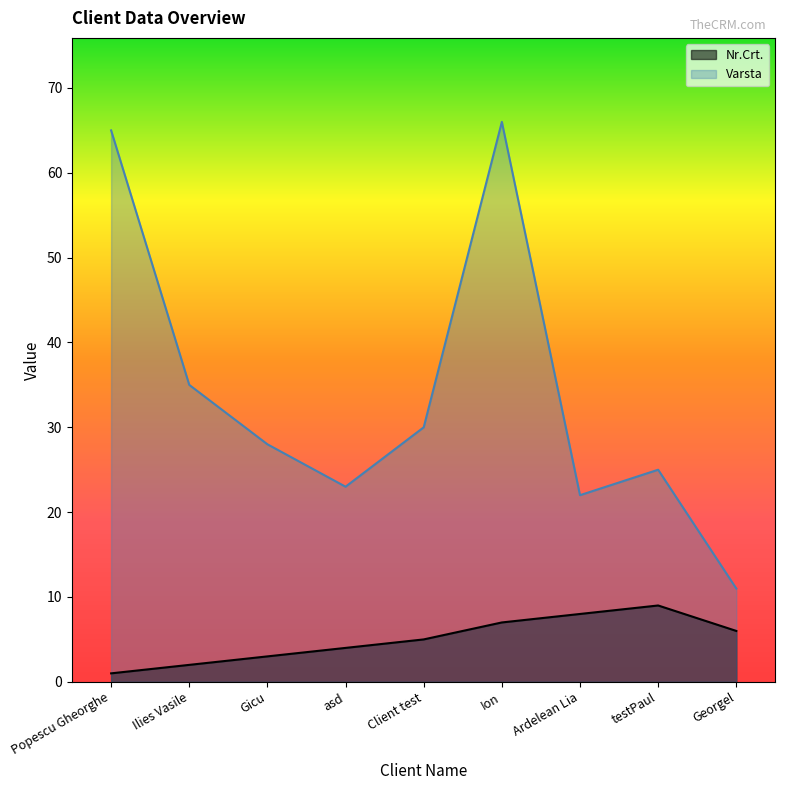

What is the sum of all Varsta values?

305